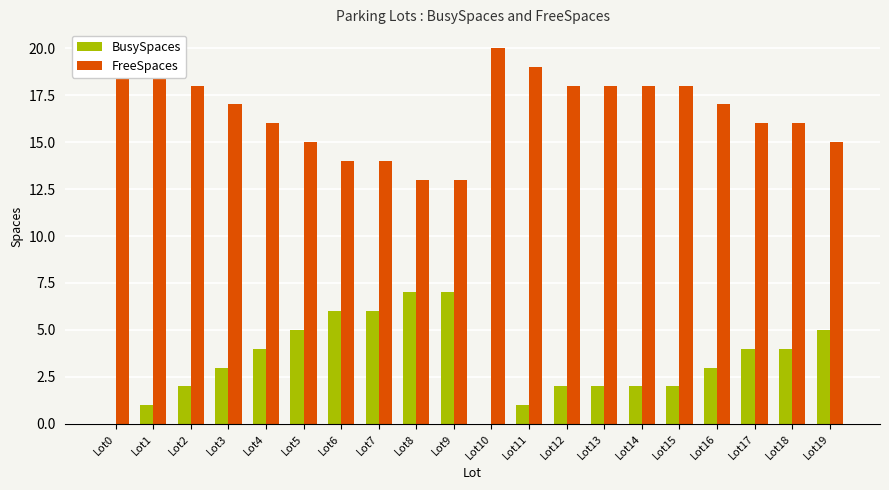

Is it true that BusySpaces equals 6 at Lot7?

True